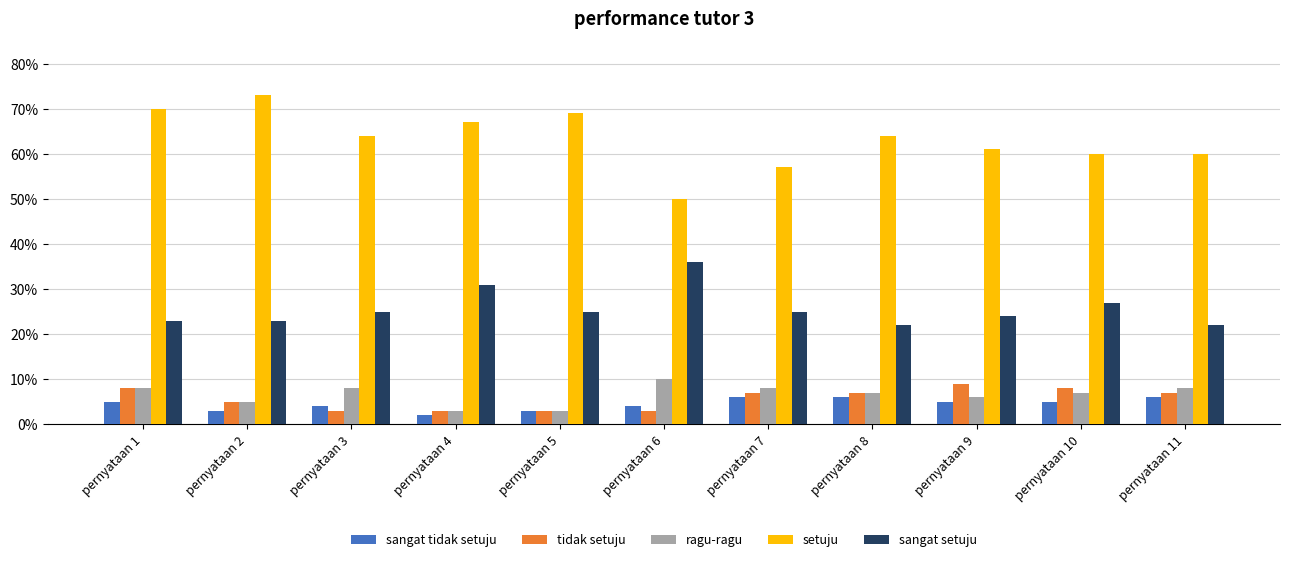

What are all the series names shown in the legend?

sangat tidak setuju, tidak setuju, ragu-ragu, setuju, sangat setuju